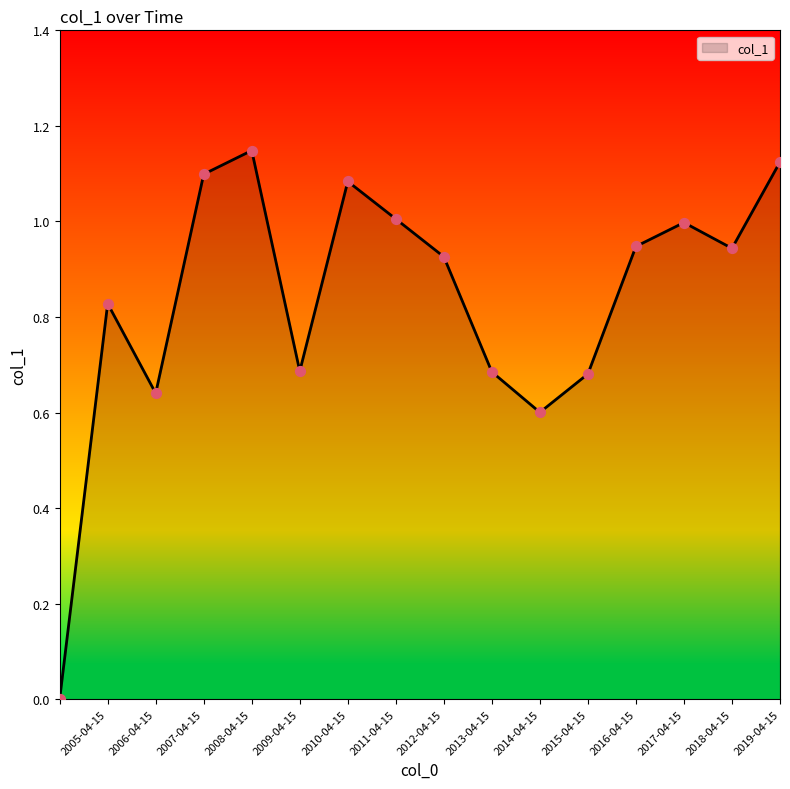

How many lines are shown in the chart?

1